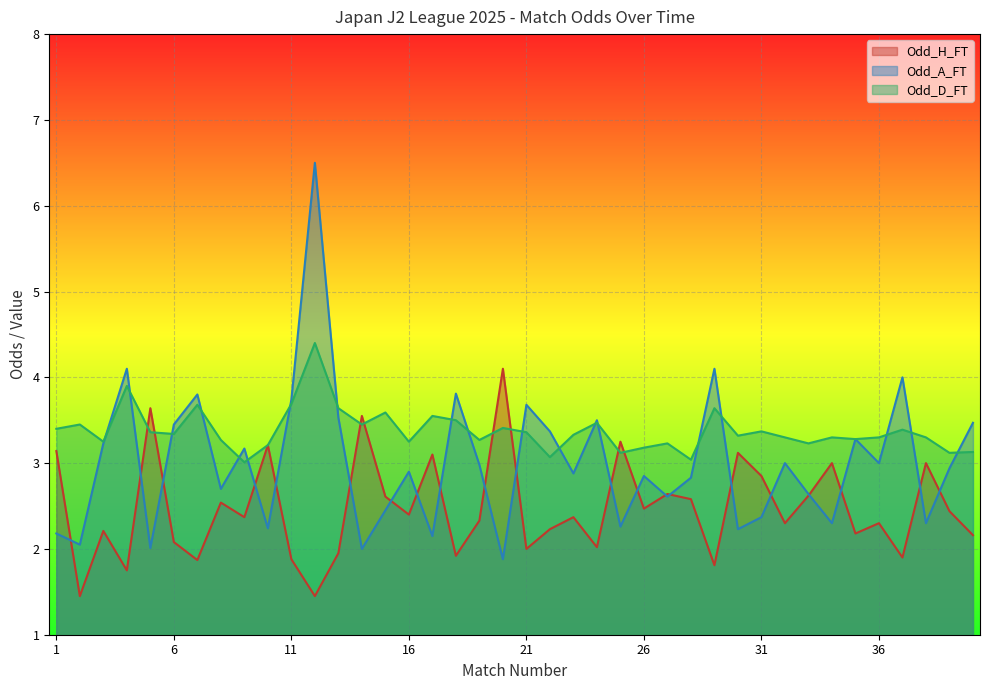

What is the greatest value displayed?

6.5